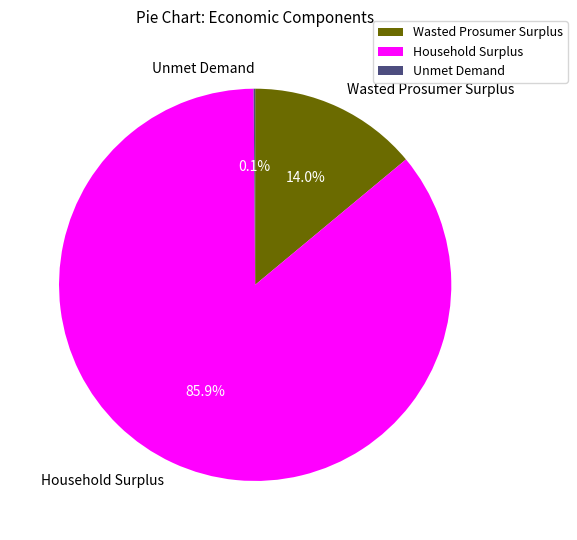

What percentage is the Wasted Prosumer Surplus slice, to the nearest percent?

14%